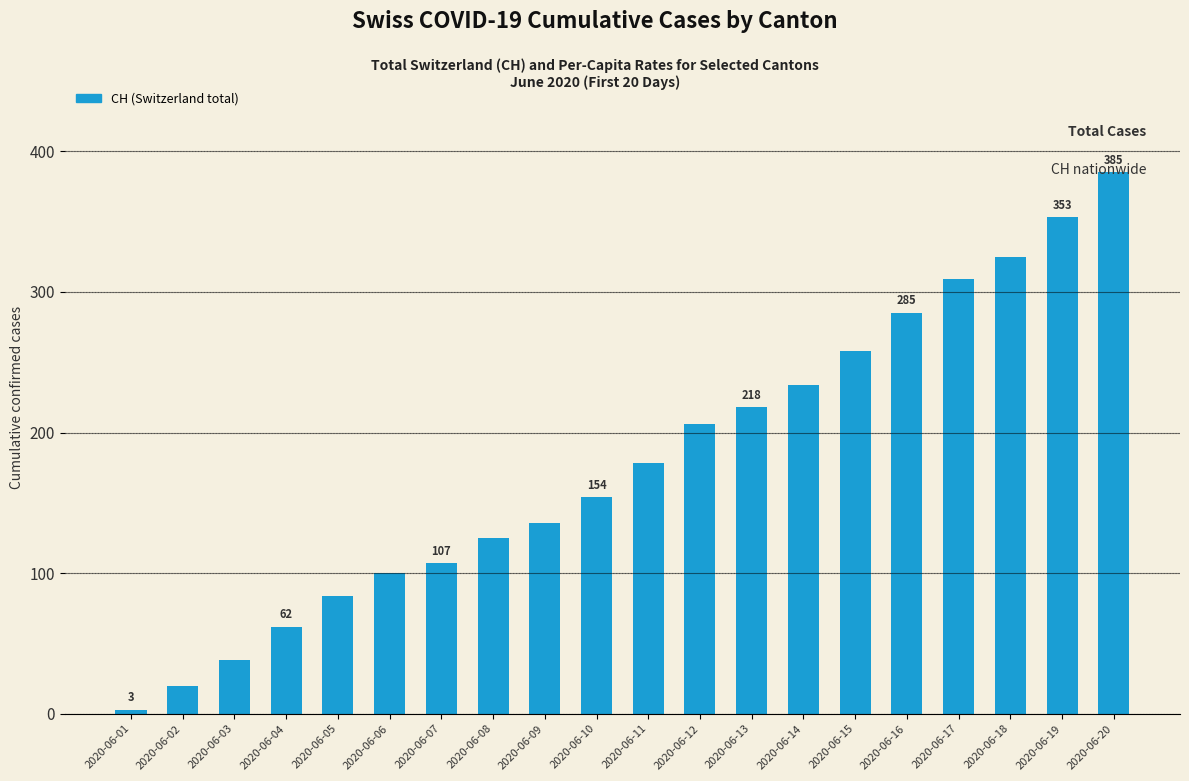

What is the difference between the maximum and minimum values?

382